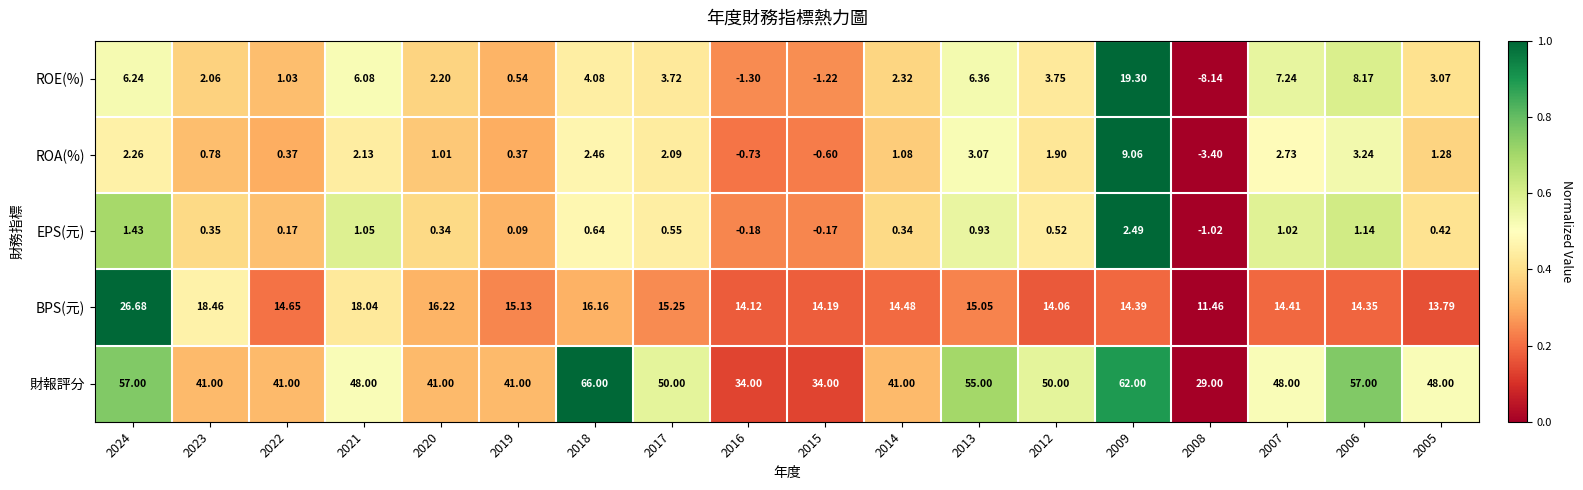

Which series has the largest total across all categories?

財報評分